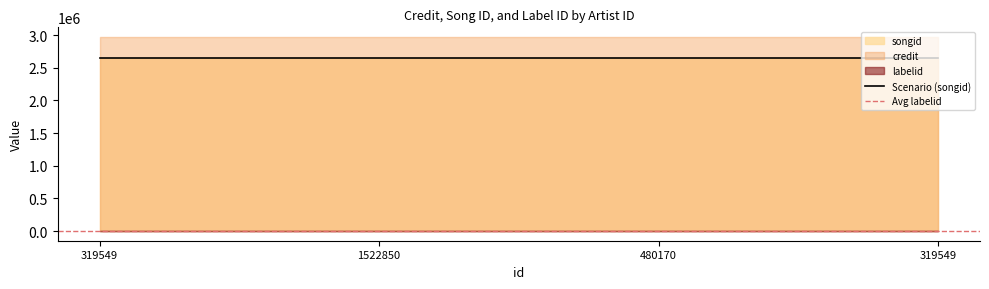

At 480170, list the series in order from largest to smallest.

credit, songid, labelid